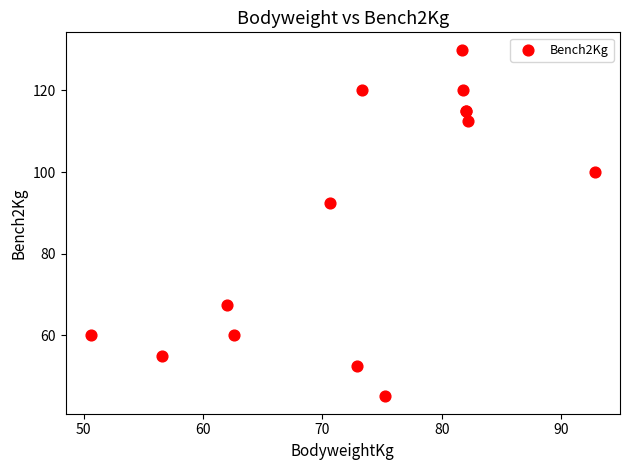

What Y value in the scatter plot is closest to 87?

92.5